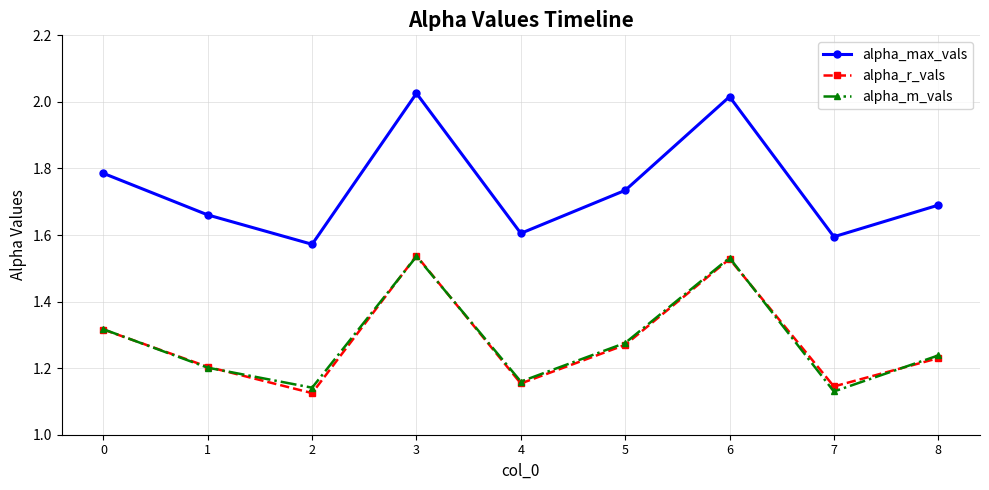

Is this an area chart (filled region under the line)?

No